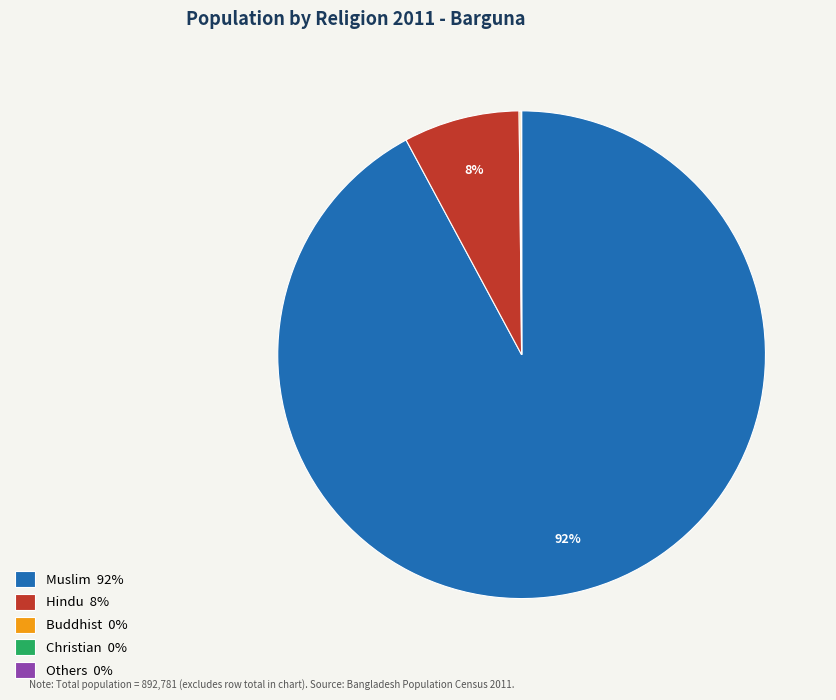

To the nearest percent, what is the average slice percentage?

20%